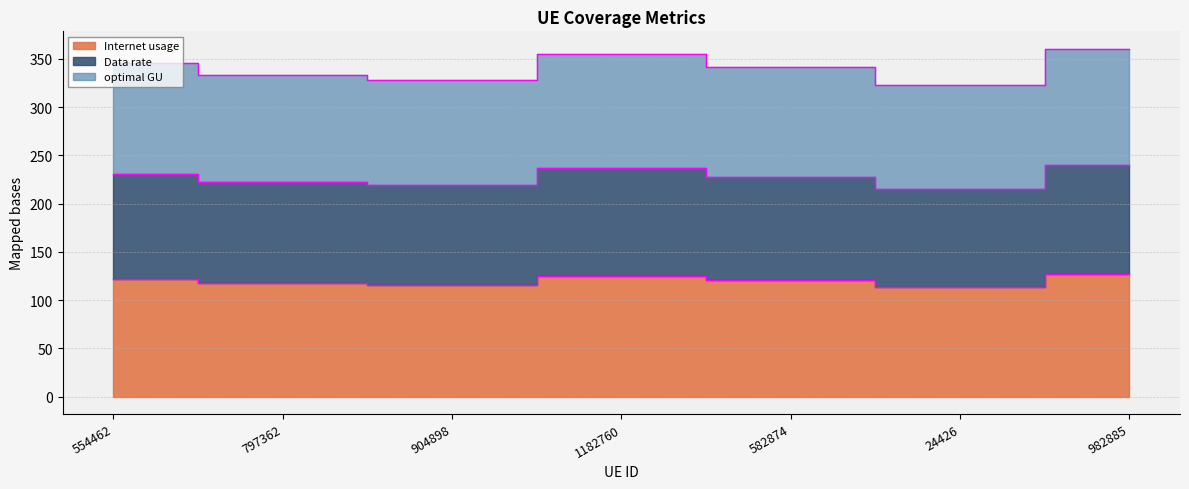

What is the smallest value displayed?

113.8